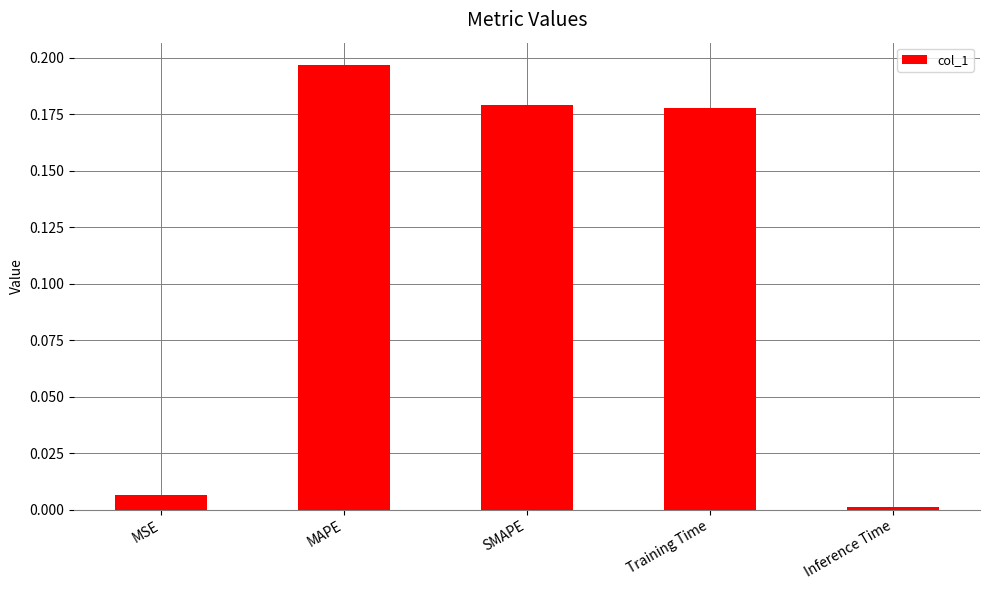

Are the bars horizontal?

No